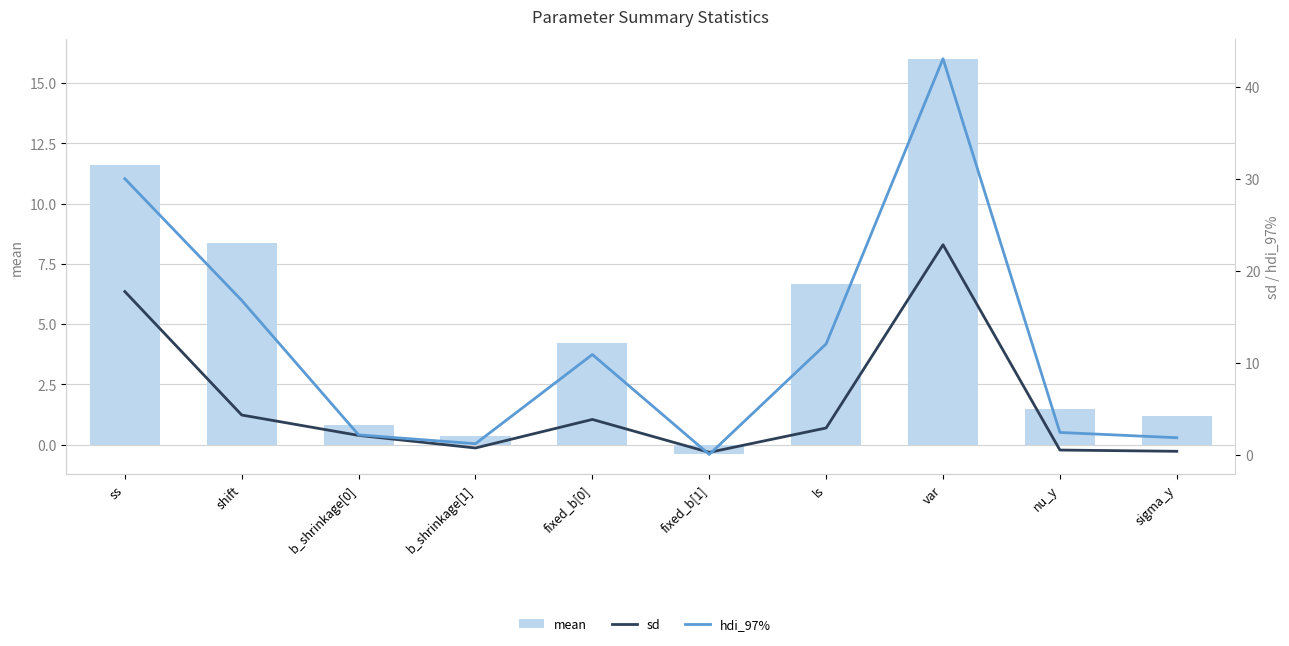

Reading left to right, extract all data points from this chart.

mean: 11.6	8.4	0.8	0.4	4.2	-0.4	6.7	16.0	1.5	1.2
sd: 17.7	4.3	2.1	0.7	3.8	0.2	2.9	22.8	0.5	0.4
hdi_97%: 30.0	16.8	2.1	1.2	10.9	0.0	12.0	43.0	2.4	1.8